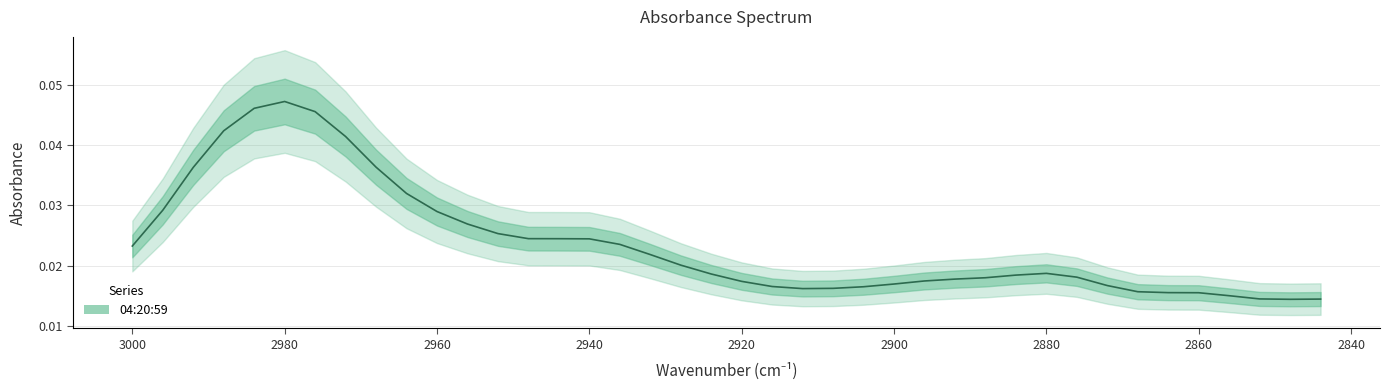

Where is the first local maximum?

2980